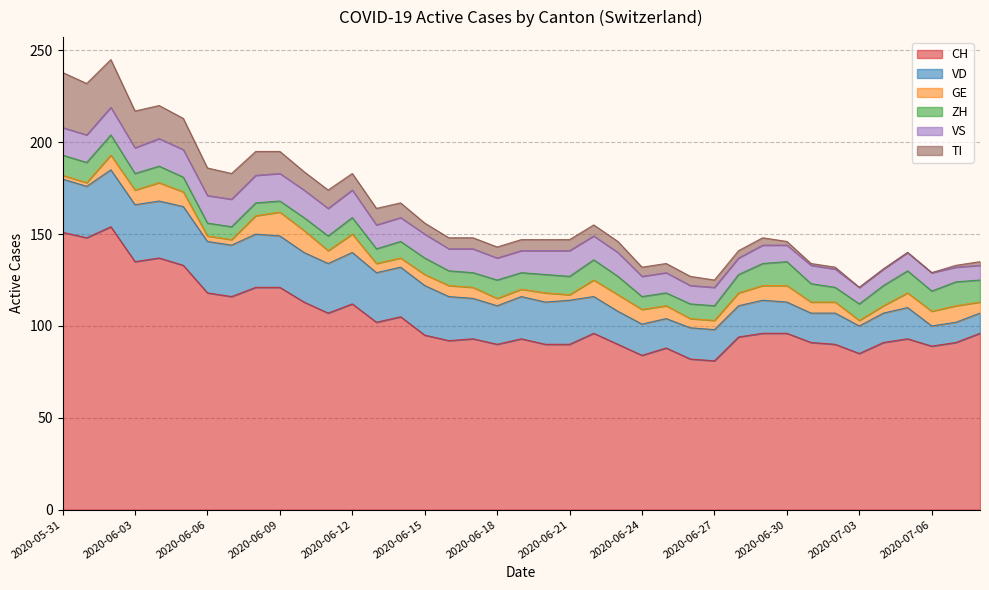

At which label does ZH first exceed 9?

2020-05-31